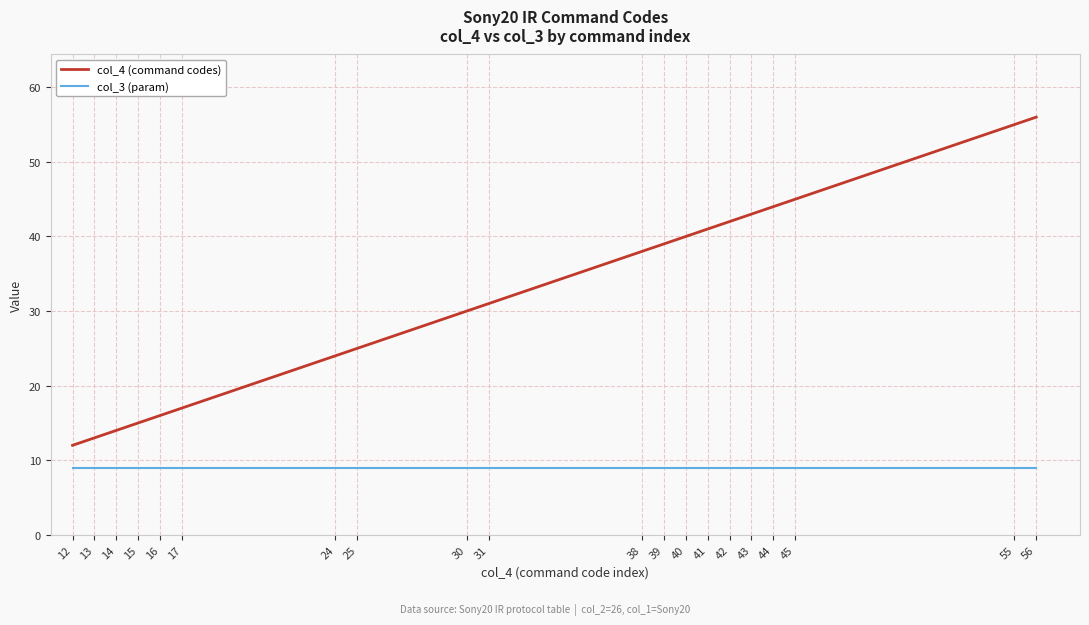

What is the total value across all series at 55?

64